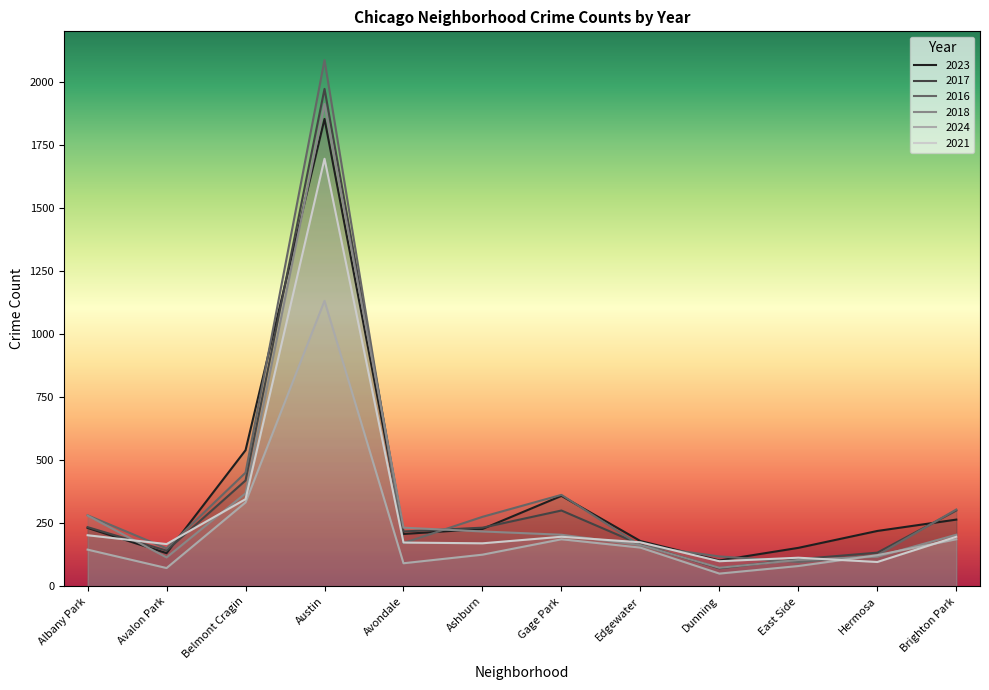

What is the label of the 4th point from the right?

Dunning